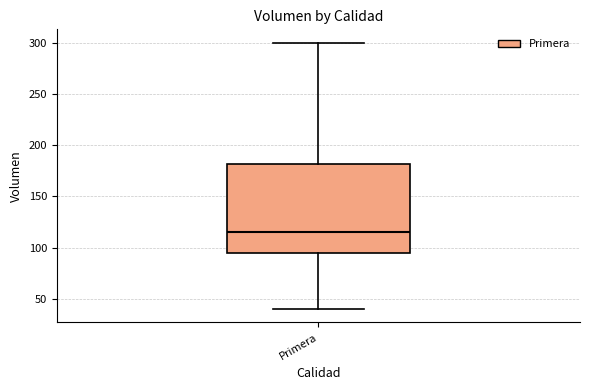

Read this box plot against the y-axis: the position of the median line, the range covered by the box, and the ends of both whiskers. The values are not printed on the chart, so give them approximately, as read against the axis.

median 115, box 95 to 180, whiskers 40 to 300